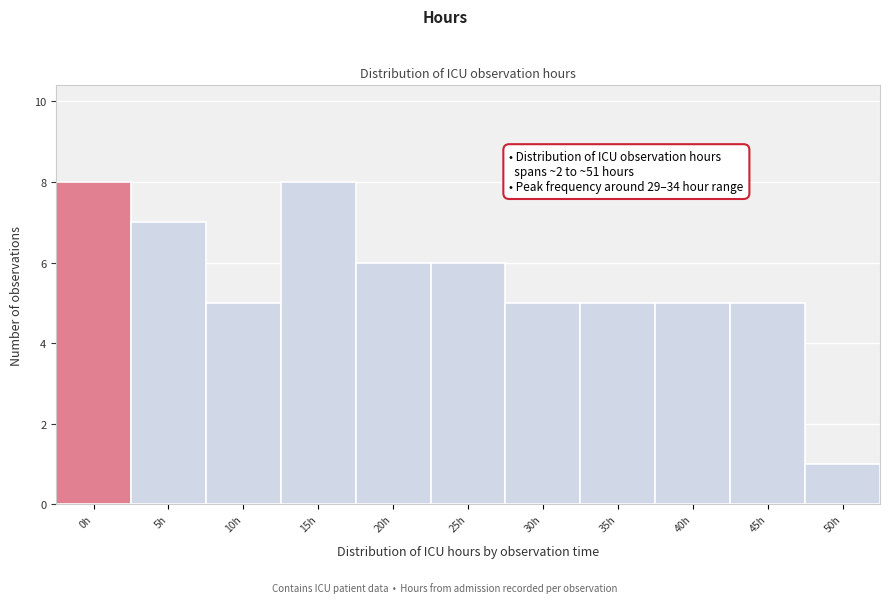

Reading left to right, transcribe all the data shown in this chart.

0h=8	5h=7	10h=5	15h=8	20h=6	25h=6	30h=5	35h=5	40h=5	45h=5	50h=1